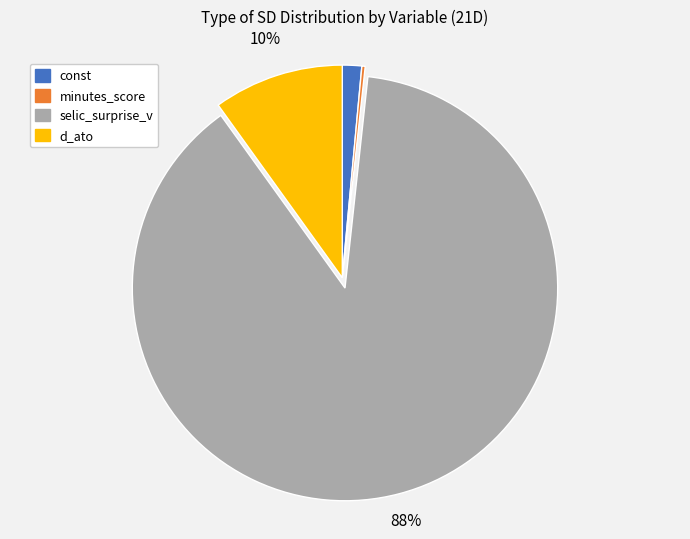

Does selic_surprise_v represent more than half of the total?

Yes